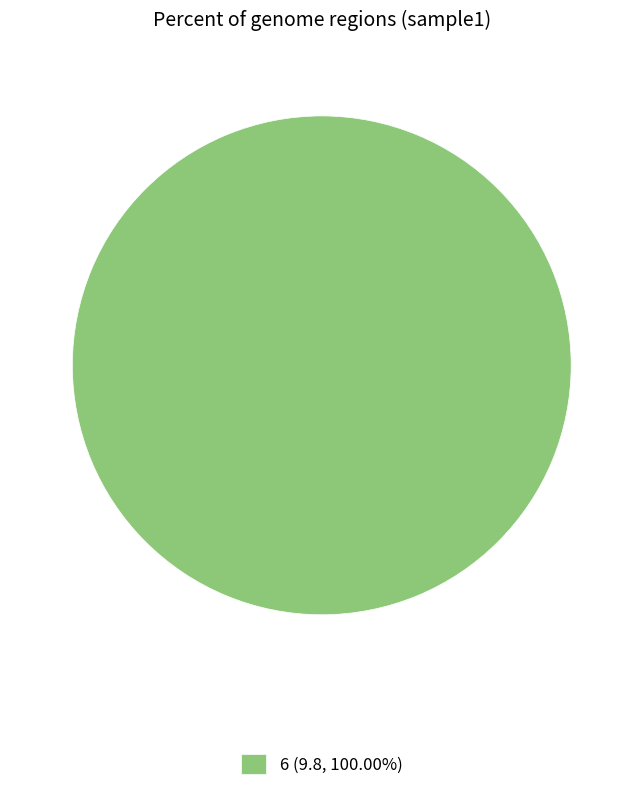

Is 6 (9.8, 100.00%) the majority of the pie?

Yes